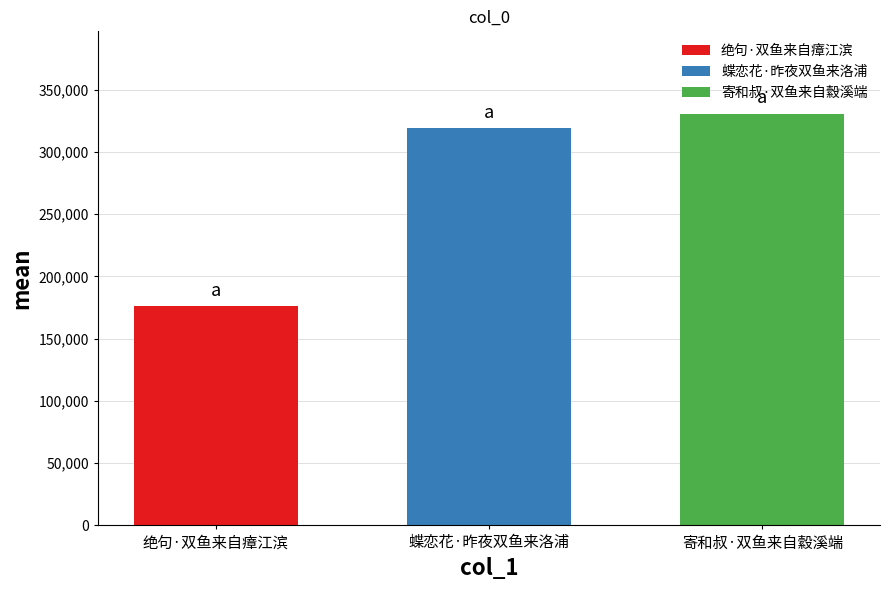

Reading right to left, extract all data points from this chart.

330671	319366	175834